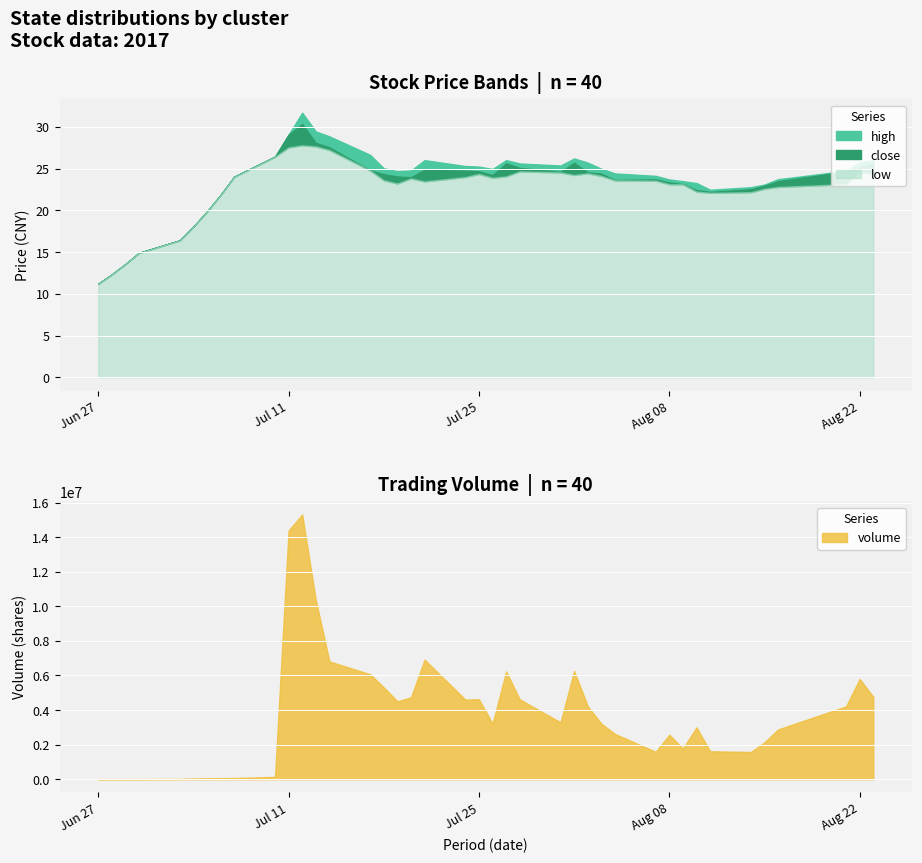

True or false: low has more than 0 points higher than both neighbors.

True